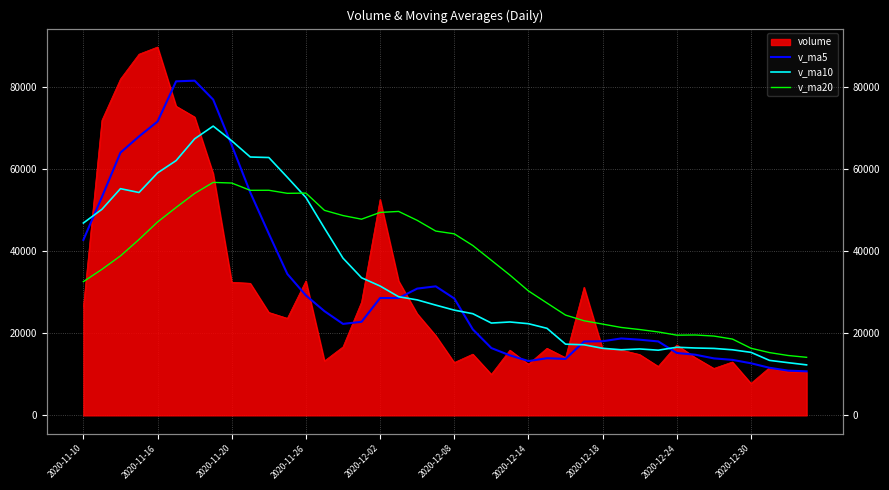

Is the value of v_ma20 at 2020-12-14 greater than the value of v_ma5 at 15?

Yes